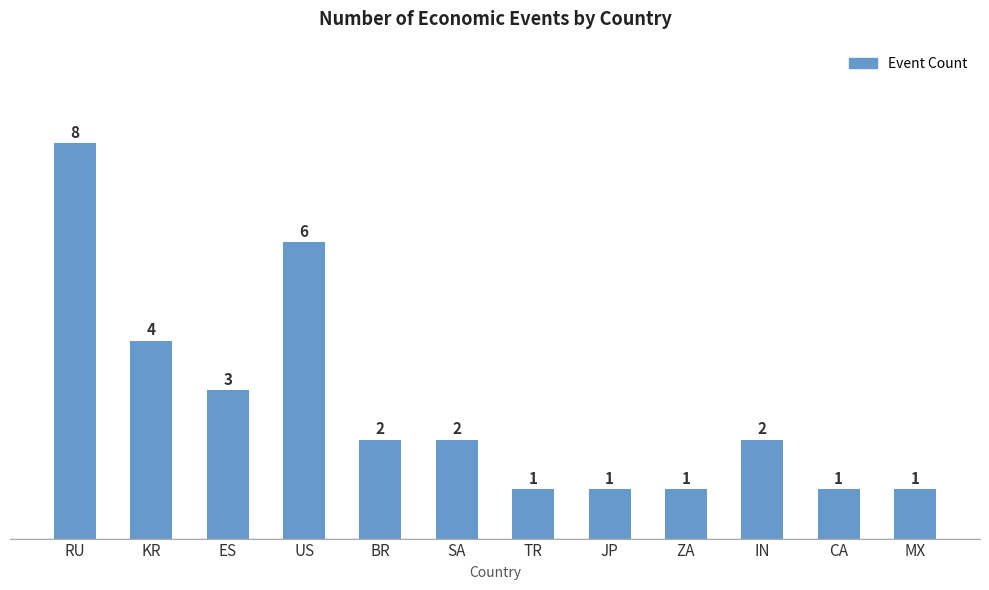

What is the minimum value shown in the chart?

1